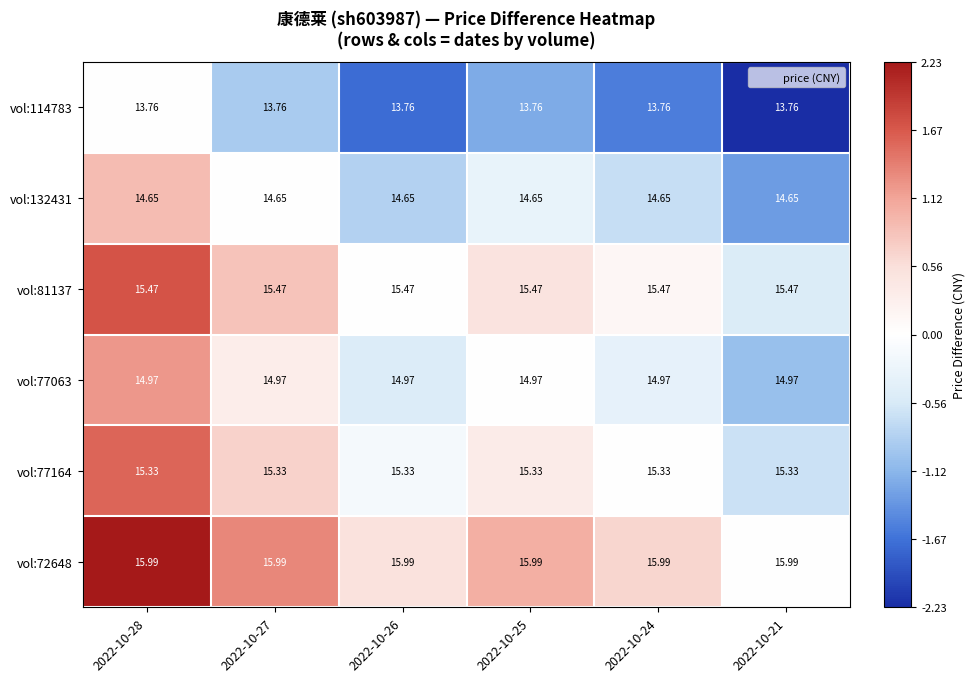

Is the value of vol:72648 at 2022-10-27 greater than the value of vol:77063 at 2022-10-28?

Yes